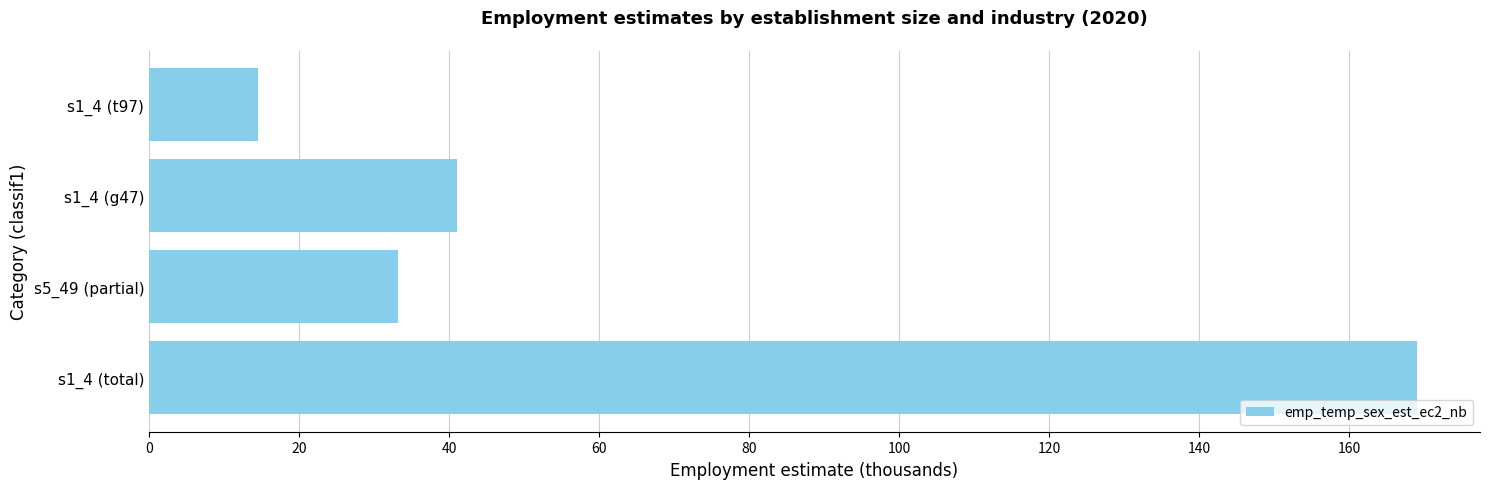

What is the change in value from s5_49 (partial) to s1_4 (t97)?

-18.7